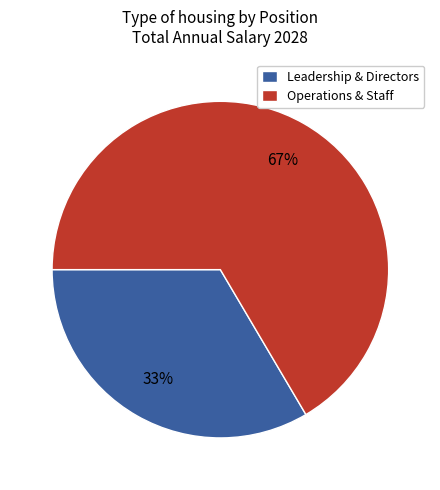

How many segments does this pie chart have?

2